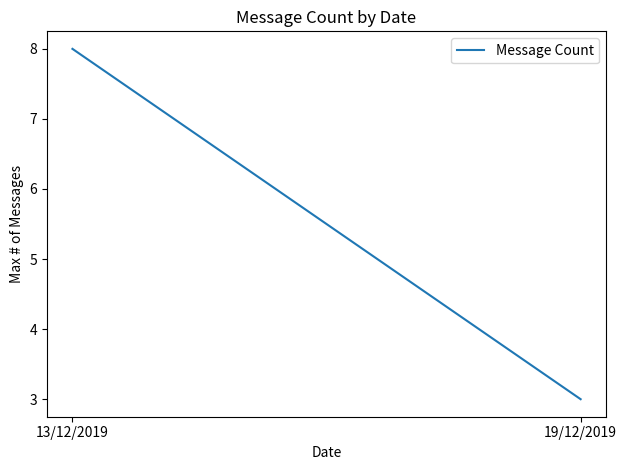

Which label corresponds to the largest value in the chart?

13/12/2019